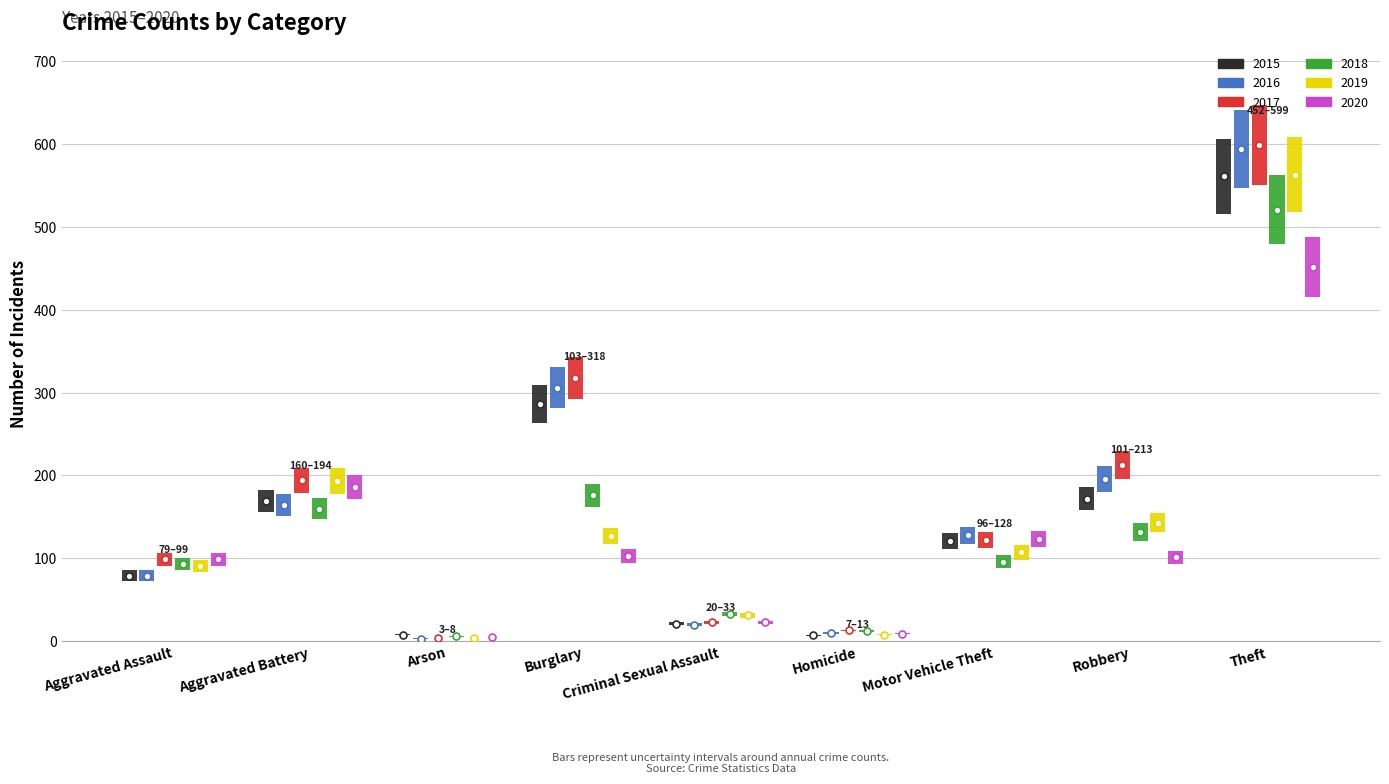

Where does the 2017 series first go above 122?

Aggravated Battery